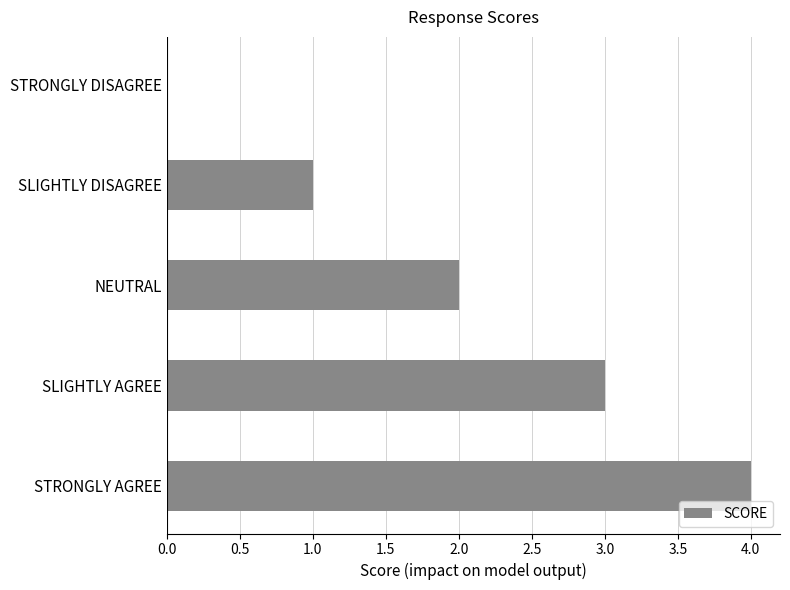

How many distinct data groups are displayed?

1